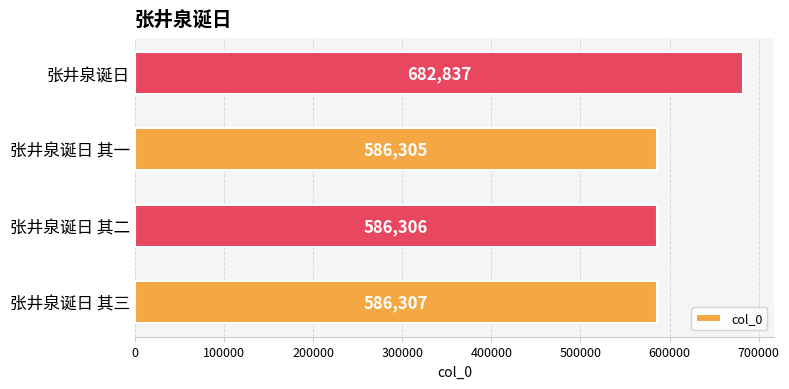

Count the number of data series in this chart.

1